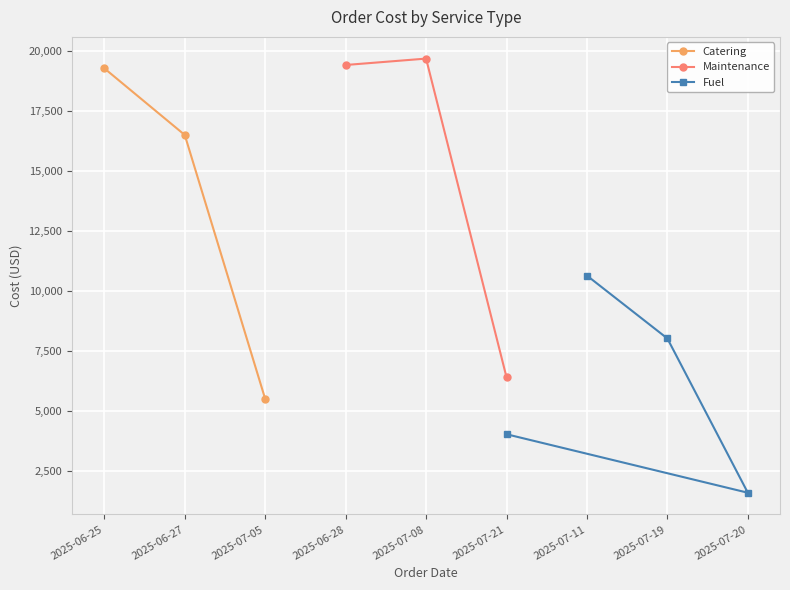

The value of Maintenance at 2025-07-21 is 6409.1. True or false?

True